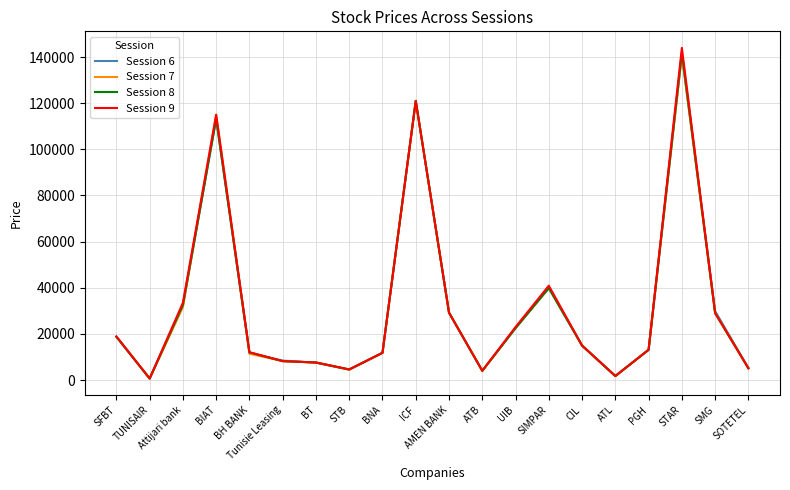

Which series has the widest spread of values?

Session 9